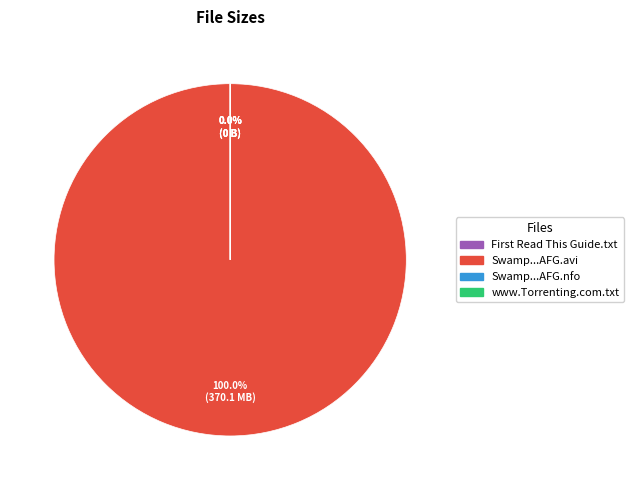

What is the total percentage of www.Torrenting.com.txt and Swamp.People.S04E19.HDTV.XviD-AFG.avi?

100.0%